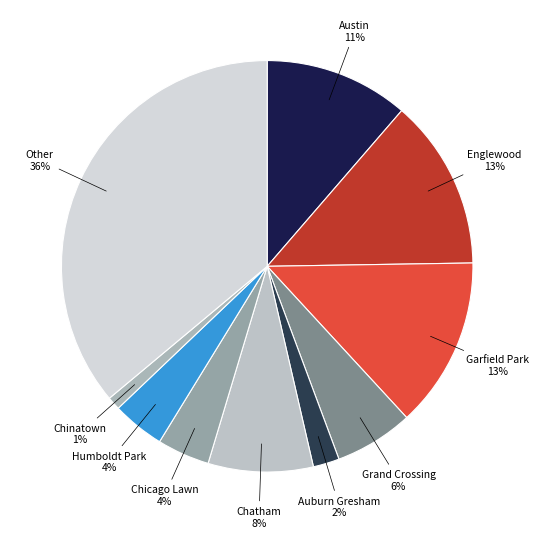

How many slices are in this pie chart?

10